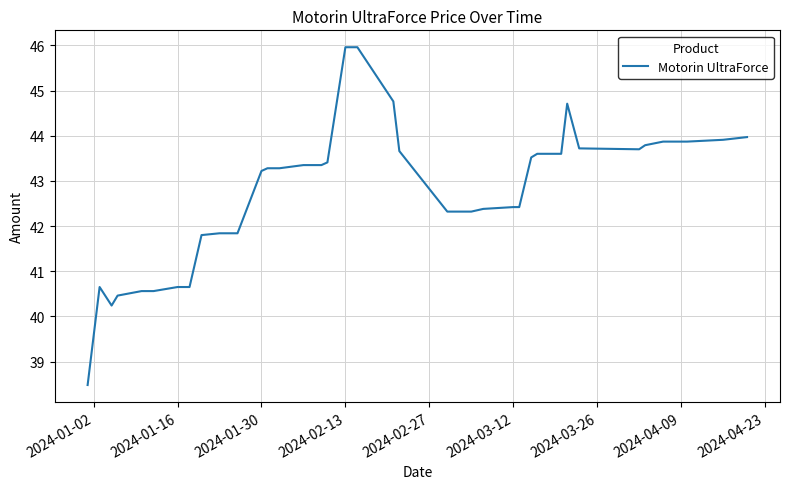

How many lines are shown in the chart?

1